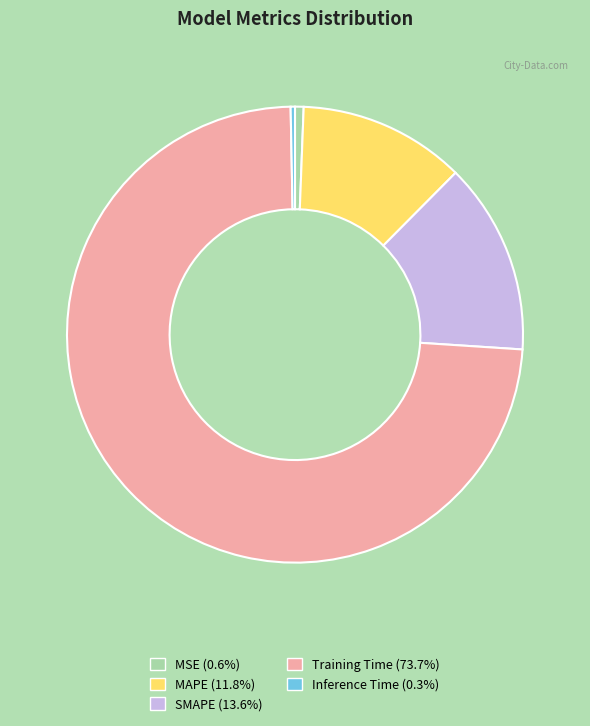

Does Training Time account for over 50% of the chart?

Yes